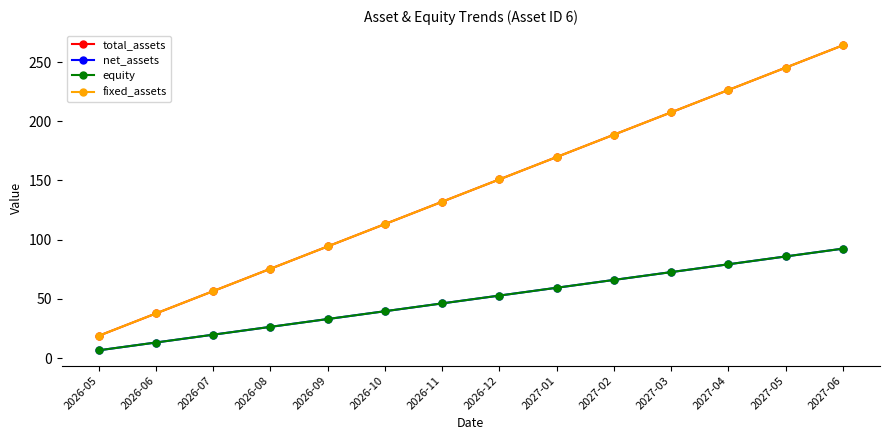

What is the label of the 10th point from the right?

2026-09